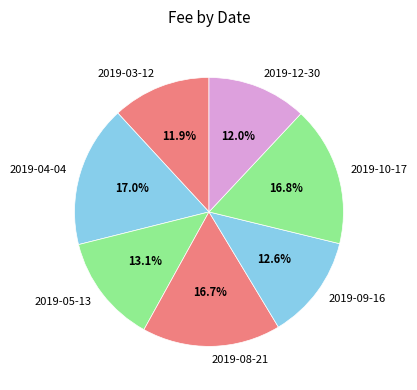

Is the sum of 2019-03-12 and 2019-10-17 greater than half?

No